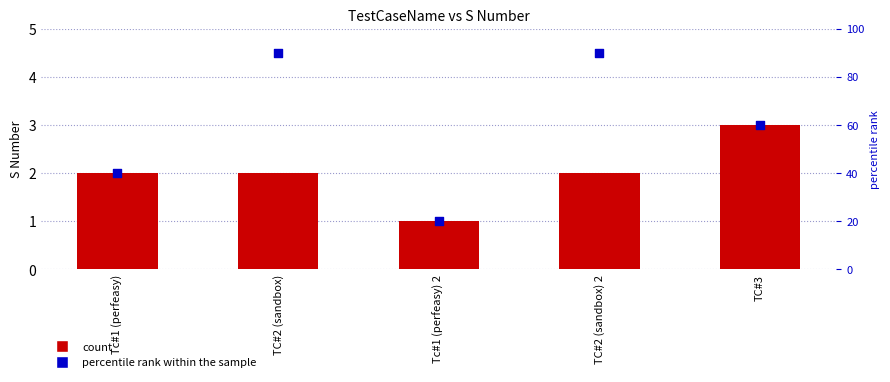

What is the total value across all series at TC#3?

63